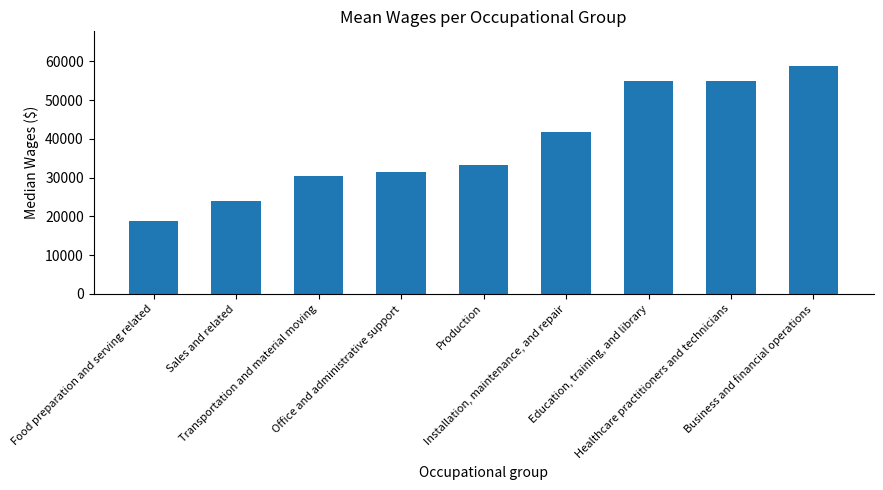

What is the difference between the second highest and minimum values?

36150